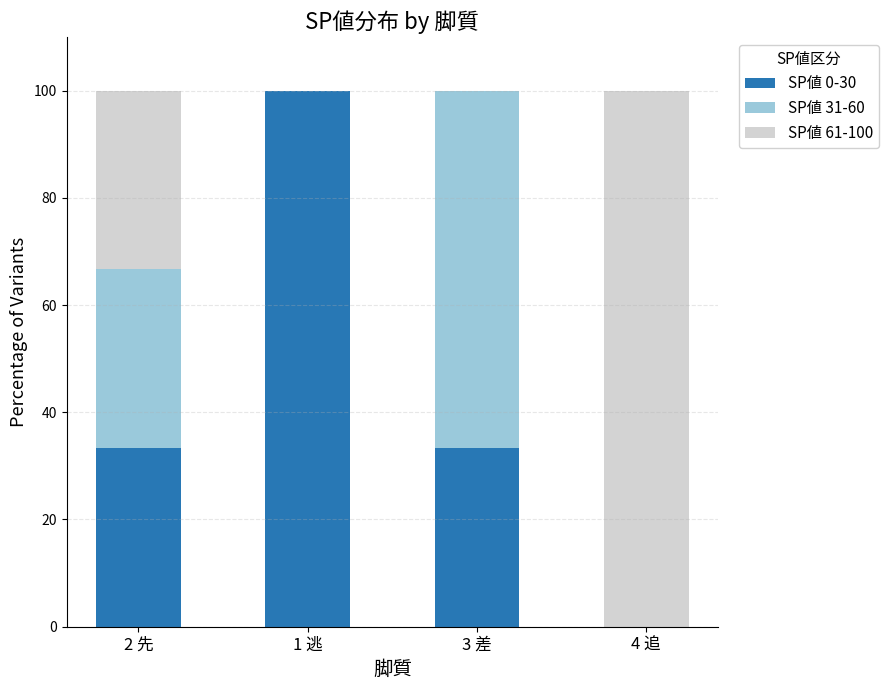

Reading left to right, transcribe the values for SP値 0-30.

2 先=33.3	1 逃=100.0	3 差=33.3	4 追=0.0